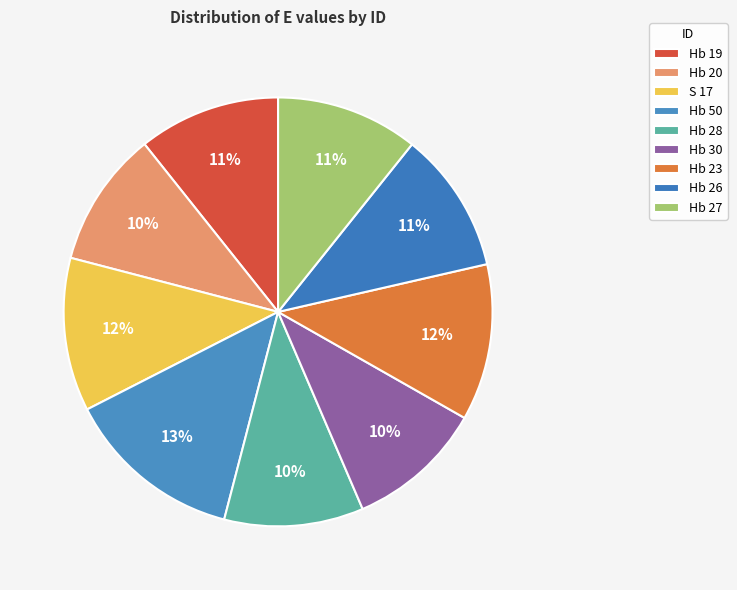

The S 17 slice represents 17% of the pie. True or false?

False